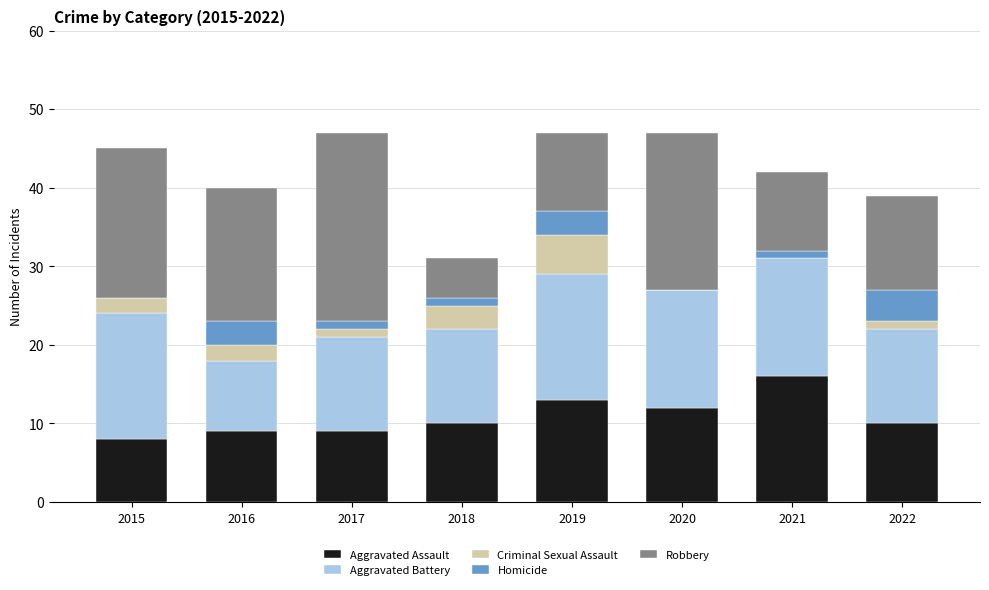

How many Aggravated Assault values are between 9 and 13?

6